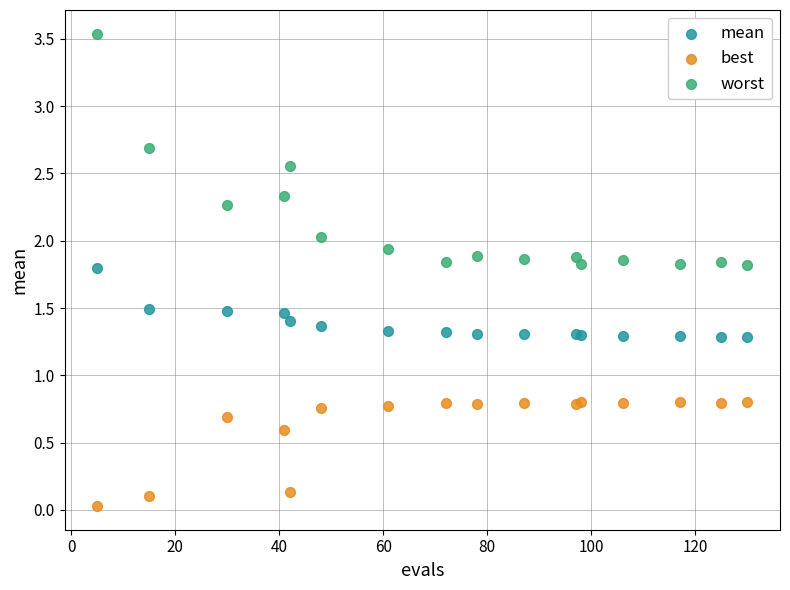

Which series has the largest Y range (max minus min)?

worst